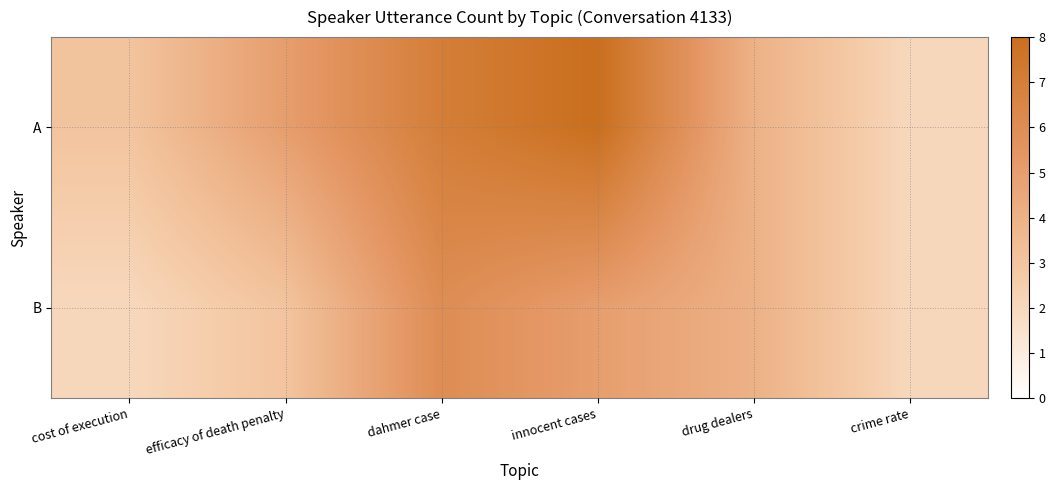

How many series are shown in this chart?

2